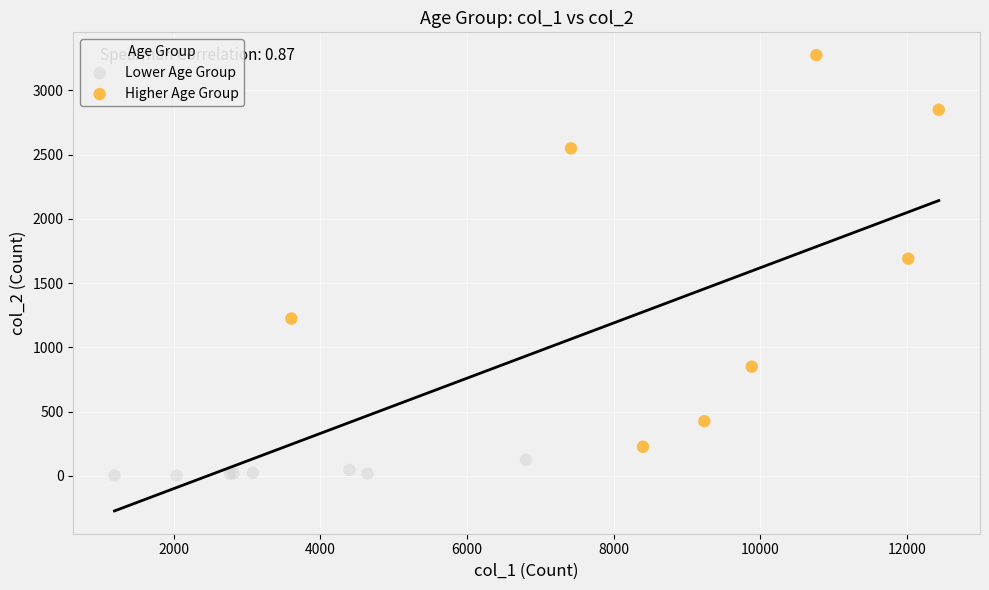

Which series has the largest Y range (max minus min)?

Higher Age Group